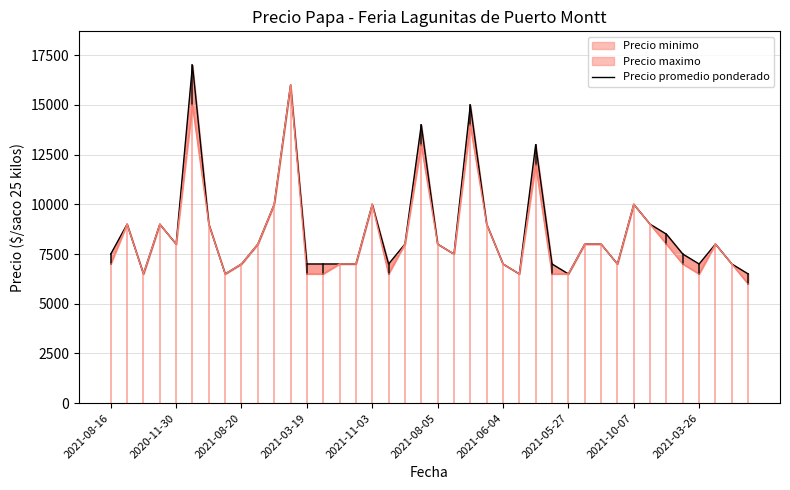

The chart shows a value of 7000 at 2021-03-26. True or false?

True